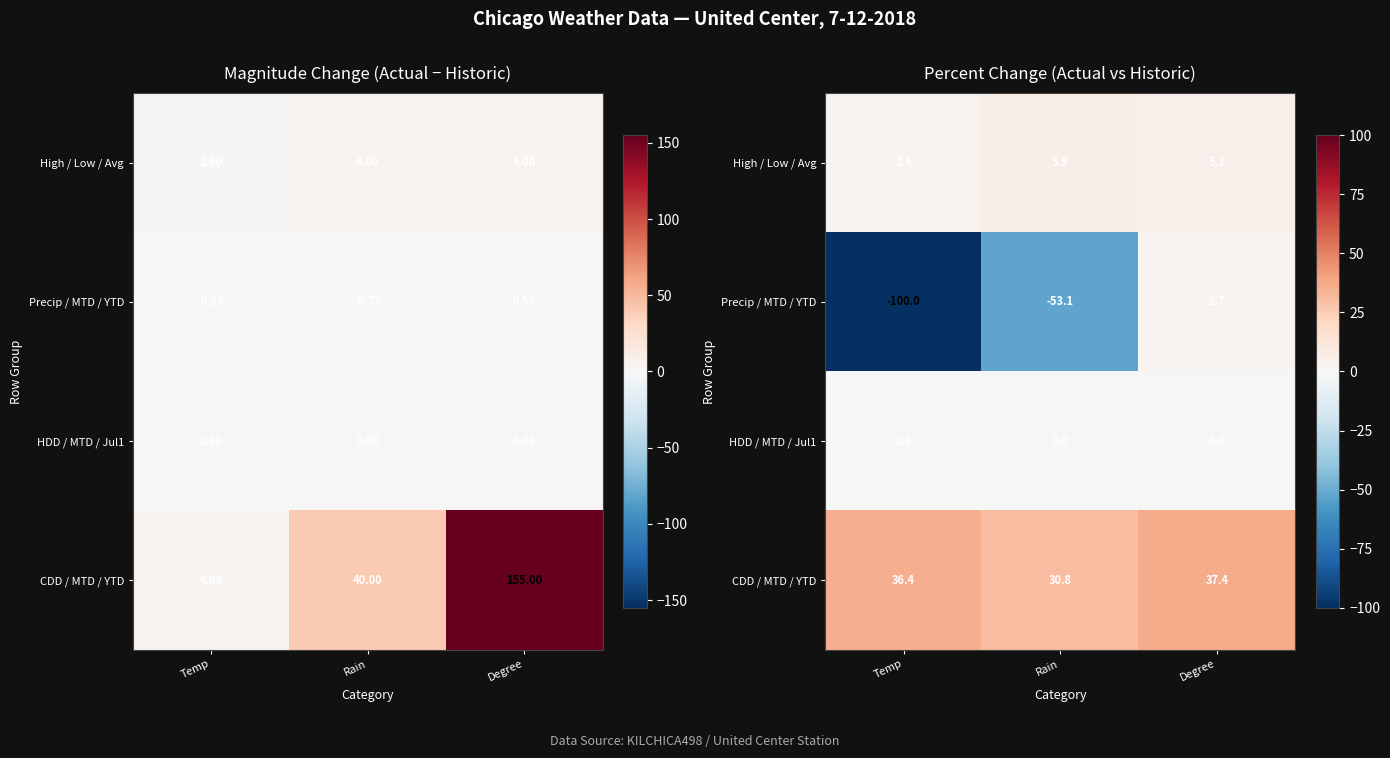

The value of HDD / MTD / Jul1 at Rain is 0.0. True or false?

True